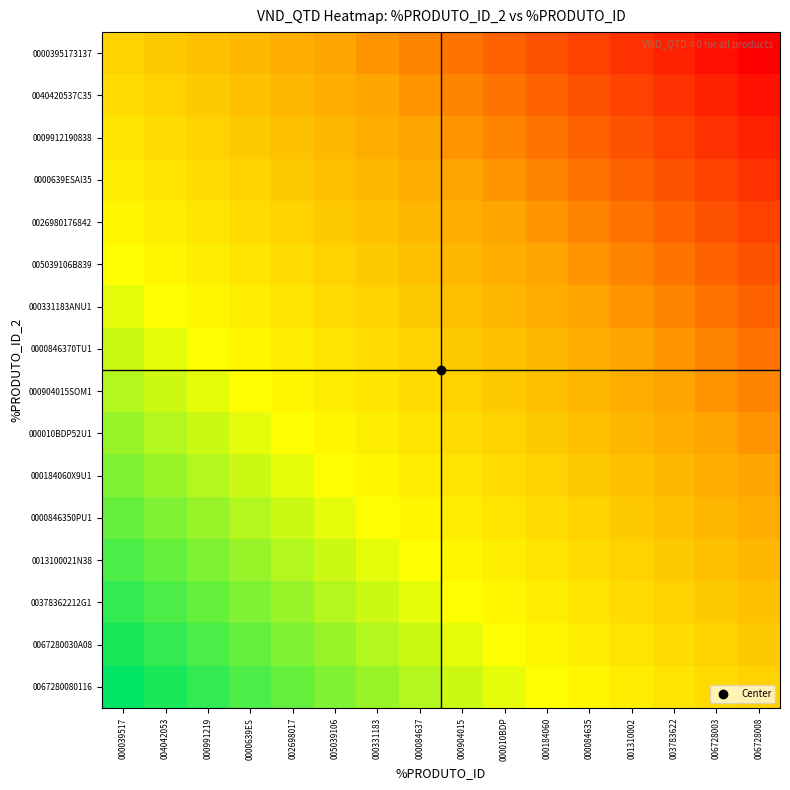

Reading left to right, list all the values displayed in this chart.

0000395173137: 000039517=0.5	004042053=0.5	000991219=0.4	0000639ES=0.4	002698017=0.4	005039106=0.3	000331183=0.3	000084637=0.3	000904015=0.2	000010BDP=0.2	000184060=0.2	000084635=0.1	001310002=0.1	003783622=0.1	006728003=0.0	006728008=0.0
0040420537C35: 000039517=0.5	004042053=0.5	000991219=0.5	0000639ES=0.4	002698017=0.4	005039106=0.4	000331183=0.3	000084637=0.3	000904015=0.3	000010BDP=0.2	000184060=0.2	000084635=0.2	001310002=0.1	003783622=0.1	006728003=0.1	006728008=0.0
0009912190838: 000039517=0.6	004042053=0.5	000991219=0.5	0000639ES=0.5	002698017=0.4	005039106=0.4	000331183=0.4	000084637=0.3	000904015=0.3	000010BDP=0.3	000184060=0.2	000084635=0.2	001310002=0.2	003783622=0.1	006728003=0.1	006728008=0.1
0000639ESAI35: 000039517=0.6	004042053=0.6	000991219=0.5	0000639ES=0.5	002698017=0.5	005039106=0.4	000331183=0.4	000084637=0.4	000904015=0.3	000010BDP=0.3	000184060=0.3	000084635=0.2	001310002=0.2	003783622=0.2	006728003=0.1	006728008=0.1
0026980176842: 000039517=0.6	004042053=0.6	000991219=0.6	0000639ES=0.5	002698017=0.5	005039106=0.5	000331183=0.4	000084637=0.4	000904015=0.4	000010BDP=0.3	000184060=0.3	000084635=0.3	001310002=0.2	003783622=0.2	006728003=0.2	006728008=0.1
005039106B839: 000039517=0.7	004042053=0.6	000991219=0.6	0000639ES=0.6	002698017=0.5	005039106=0.5	000331183=0.5	000084637=0.4	000904015=0.4	000010BDP=0.4	000184060=0.3	000084635=0.3	001310002=0.3	003783622=0.2	006728003=0.2	006728008=0.2
000331183ANU1: 000039517=0.7	004042053=0.7	000991219=0.6	0000639ES=0.6	002698017=0.6	005039106=0.5	000331183=0.5	000084637=0.5	000904015=0.4	000010BDP=0.4	000184060=0.4	000084635=0.3	001310002=0.3	003783622=0.3	006728003=0.2	006728008=0.2
0000846370TU1: 000039517=0.7	004042053=0.7	000991219=0.7	0000639ES=0.6	002698017=0.6	005039106=0.6	000331183=0.5	000084637=0.5	000904015=0.5	000010BDP=0.4	000184060=0.4	000084635=0.4	001310002=0.3	003783622=0.3	006728003=0.3	006728008=0.2
000904015SOM1: 000039517=0.8	004042053=0.7	000991219=0.7	0000639ES=0.7	002698017=0.6	005039106=0.6	000331183=0.6	000084637=0.5	000904015=0.5	000010BDP=0.5	000184060=0.4	000084635=0.4	001310002=0.4	003783622=0.3	006728003=0.3	006728008=0.3
000010BDP52U1: 000039517=0.8	004042053=0.8	000991219=0.7	0000639ES=0.7	002698017=0.7	005039106=0.6	000331183=0.6	000084637=0.6	000904015=0.5	000010BDP=0.5	000184060=0.5	000084635=0.4	001310002=0.4	003783622=0.4	006728003=0.3	006728008=0.3
000184060X9U1: 000039517=0.8	004042053=0.8	000991219=0.8	0000639ES=0.7	002698017=0.7	005039106=0.7	000331183=0.6	000084637=0.6	000904015=0.6	000010BDP=0.5	000184060=0.5	000084635=0.5	001310002=0.4	003783622=0.4	006728003=0.4	006728008=0.3
0000846350PU1: 000039517=0.9	004042053=0.8	000991219=0.8	0000639ES=0.8	002698017=0.7	005039106=0.7	000331183=0.7	000084637=0.6	000904015=0.6	000010BDP=0.6	000184060=0.5	000084635=0.5	001310002=0.5	003783622=0.4	006728003=0.4	006728008=0.4
0013100021N38: 000039517=0.9	004042053=0.9	000991219=0.8	0000639ES=0.8	002698017=0.8	005039106=0.7	000331183=0.7	000084637=0.7	000904015=0.6	000010BDP=0.6	000184060=0.6	000084635=0.5	001310002=0.5	003783622=0.5	006728003=0.4	006728008=0.4
00378362212G1: 000039517=0.9	004042053=0.9	000991219=0.9	0000639ES=0.8	002698017=0.8	005039106=0.8	000331183=0.7	000084637=0.7	000904015=0.7	000010BDP=0.6	000184060=0.6	000084635=0.6	001310002=0.5	003783622=0.5	006728003=0.5	006728008=0.4
0067280030A08: 000039517=1.0	004042053=0.9	000991219=0.9	0000639ES=0.9	002698017=0.8	005039106=0.8	000331183=0.8	000084637=0.7	000904015=0.7	000010BDP=0.7	000184060=0.6	000084635=0.6	001310002=0.6	003783622=0.5	006728003=0.5	006728008=0.5
0067280080116: 000039517=1.0	004042053=1.0	000991219=0.9	0000639ES=0.9	002698017=0.9	005039106=0.8	000331183=0.8	000084637=0.8	000904015=0.7	000010BDP=0.7	000184060=0.7	000084635=0.6	001310002=0.6	003783622=0.6	006728003=0.5	006728008=0.5